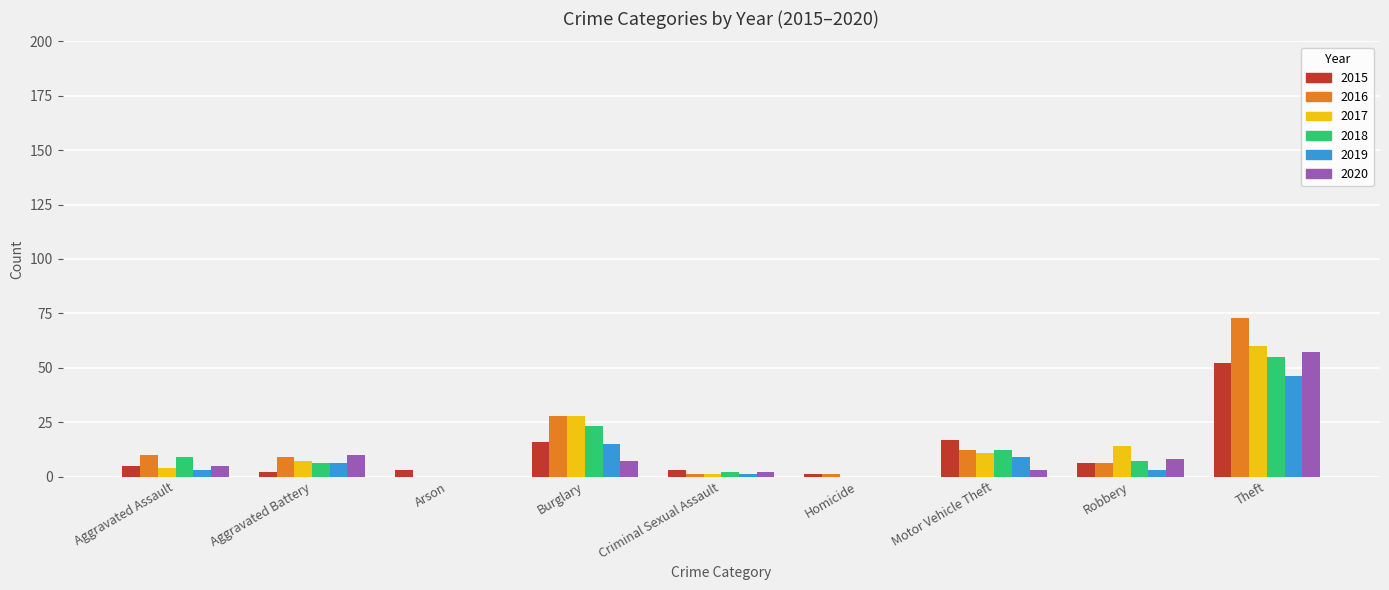

At which label does 2019 reach its peak?

Theft